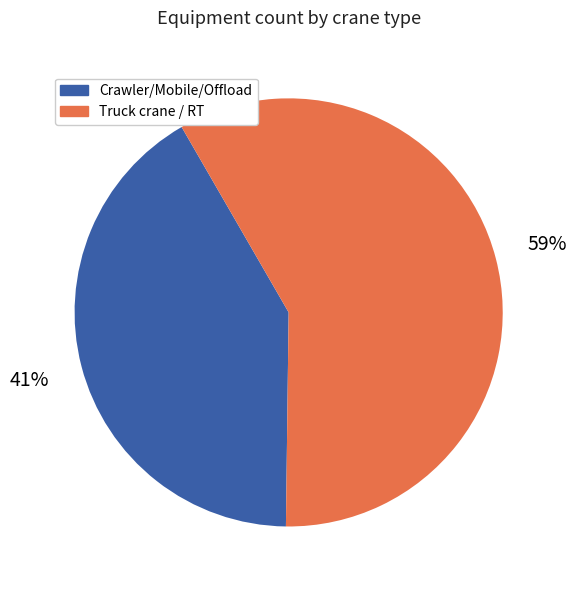

Is the sum of Crawler/Mobile/Offload and Truck crane / RT greater than half?

Yes